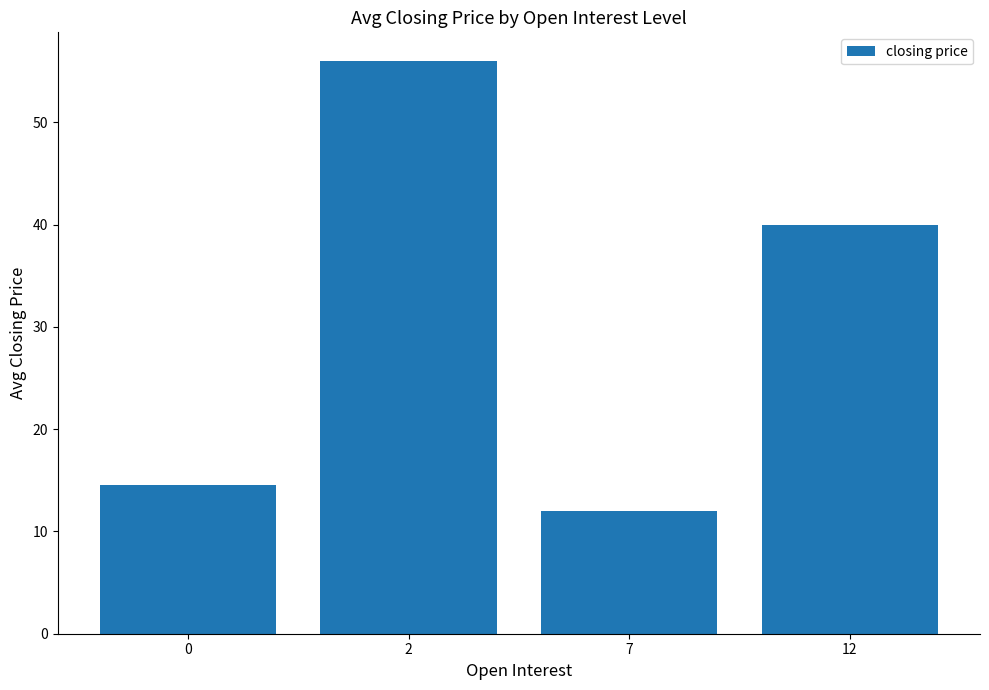

What is the average value?

30.6